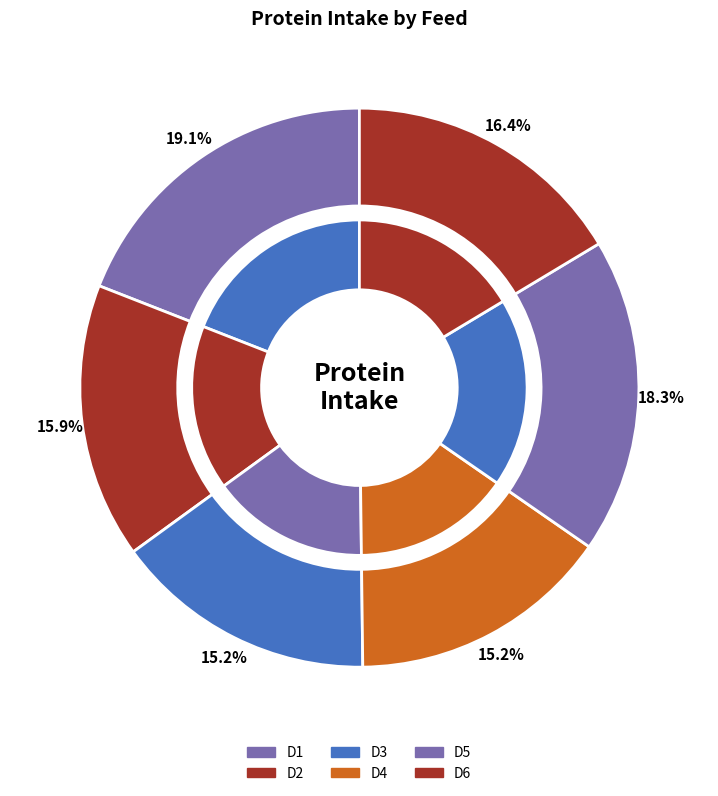

Is there a majority slice in this chart?

No